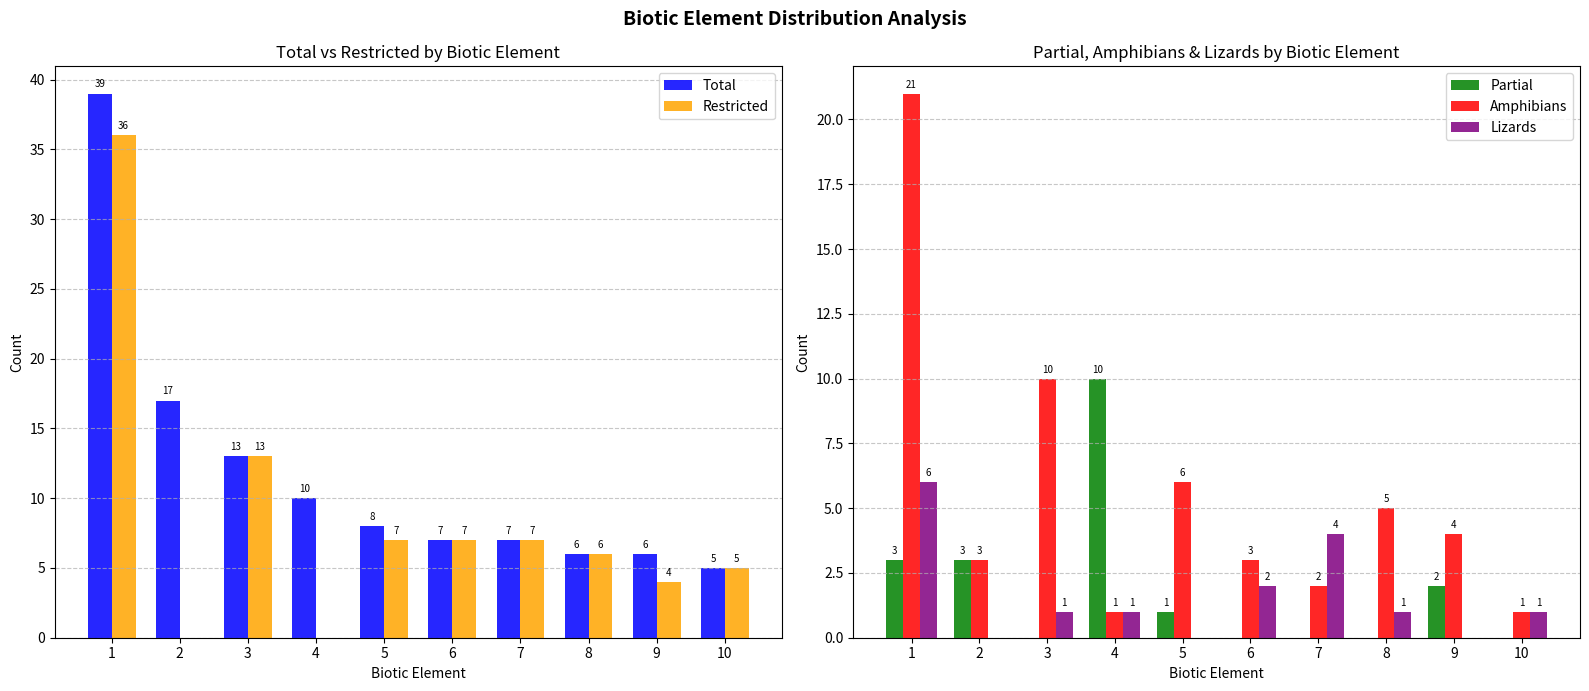

At how many categories does at least one series exceed 10?

3